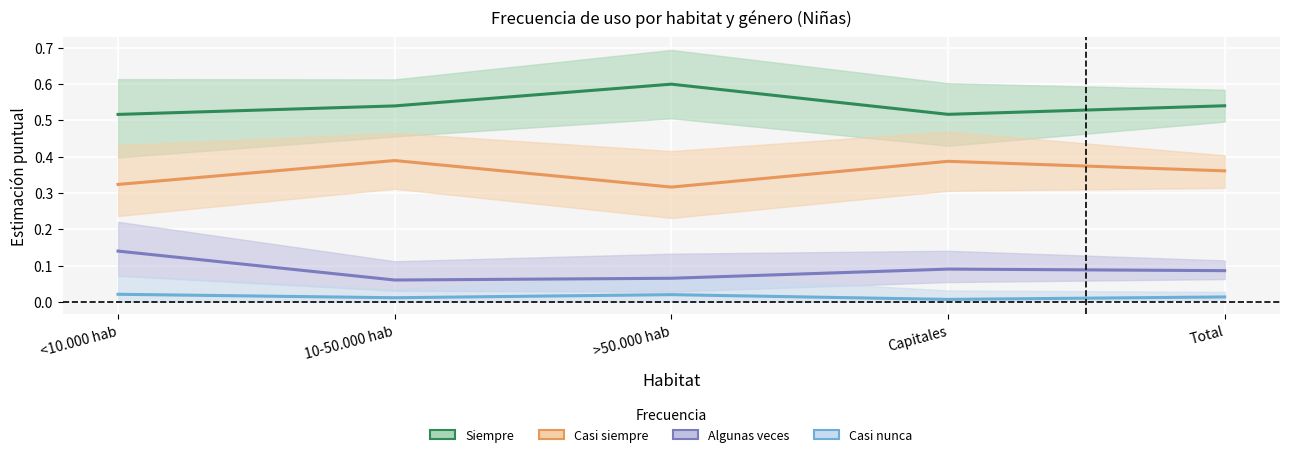

Count the number of categories in the chart.

5